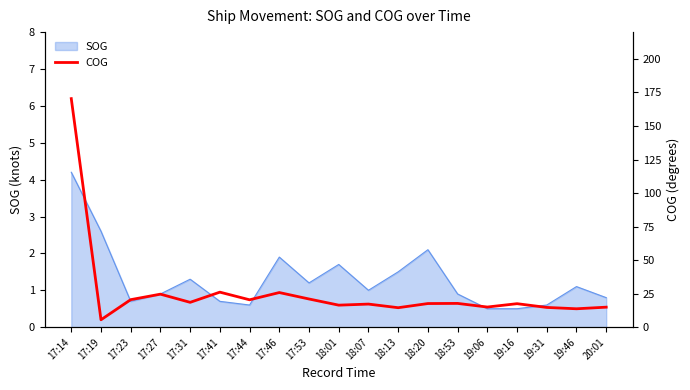

What is the lowest value of the SOG series?

0.5